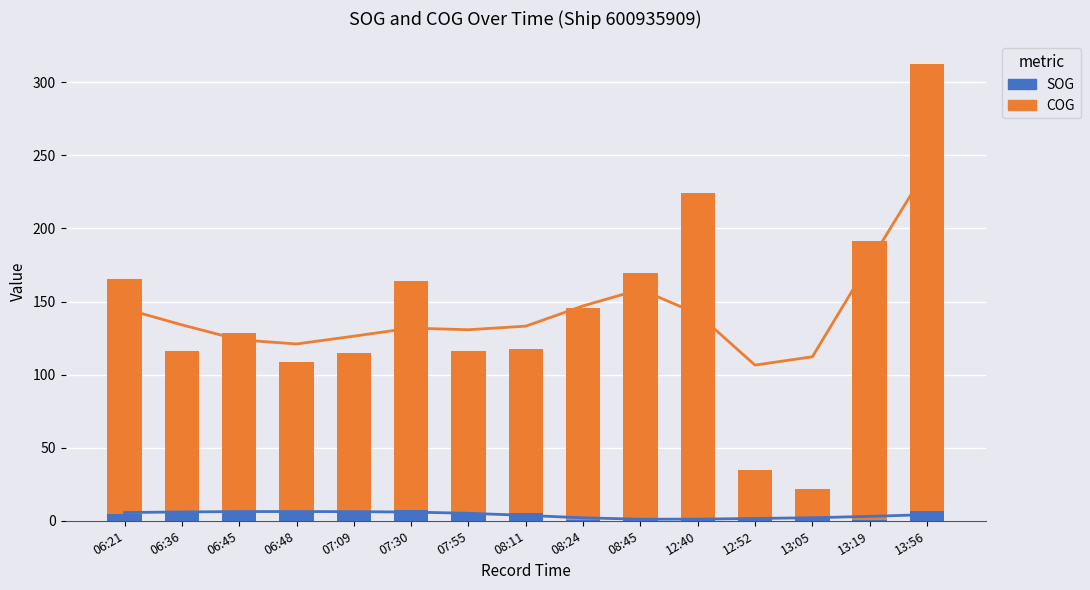

At which label does SOG reach its minimum?

08:24